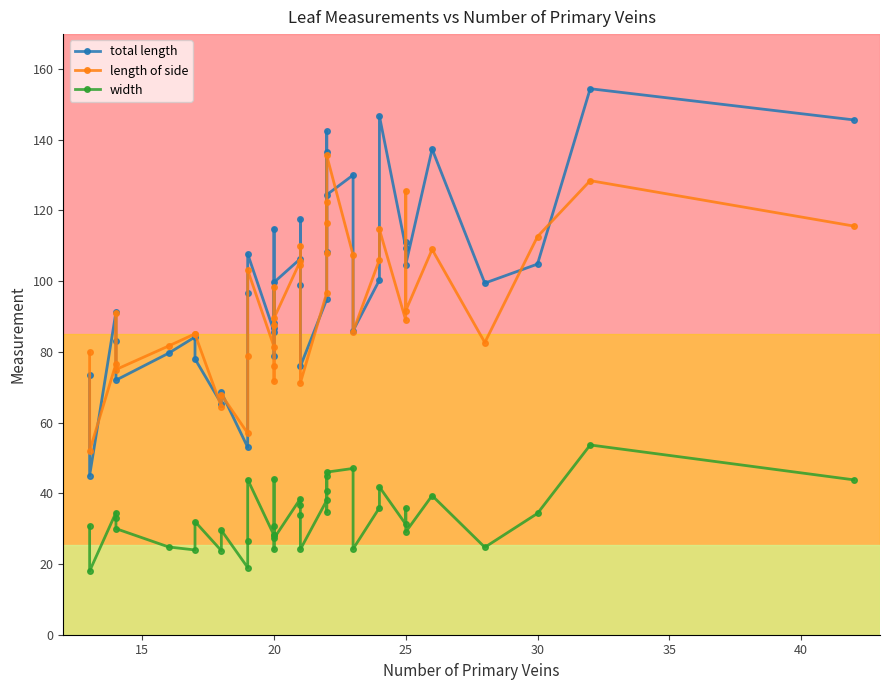

Is this an area chart (filled region under the line)?

No